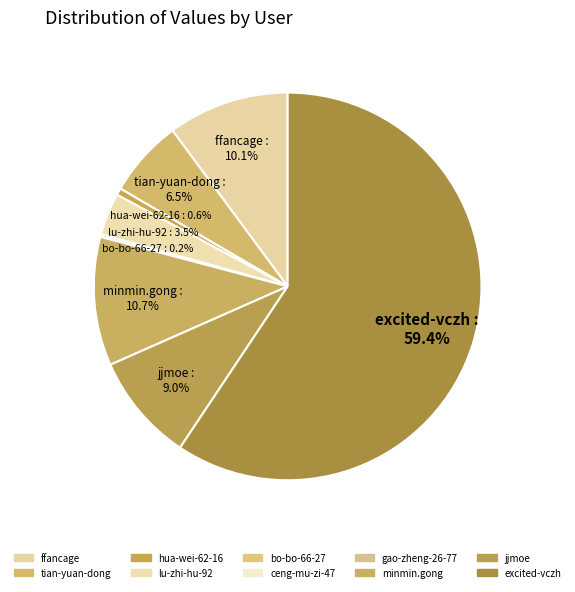

The bo-bo-66-27 slice represents 0% of the pie. True or false?

True